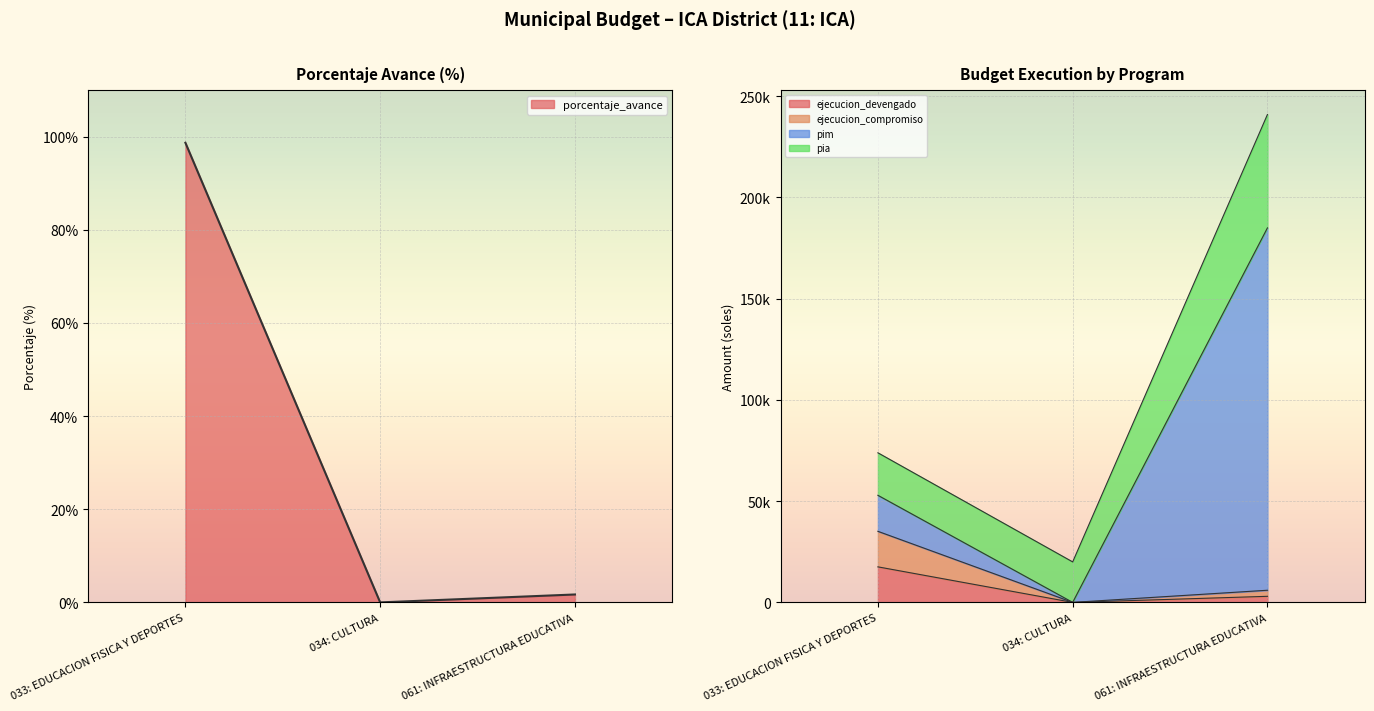

Which series has the largest range (max minus min)?

pim